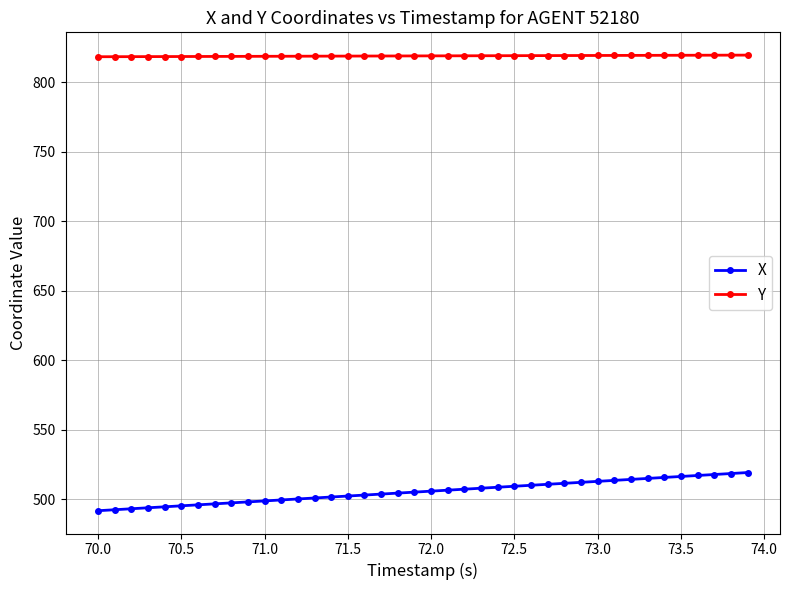

What is the value of the Y point at the 26th from the left?

819.2